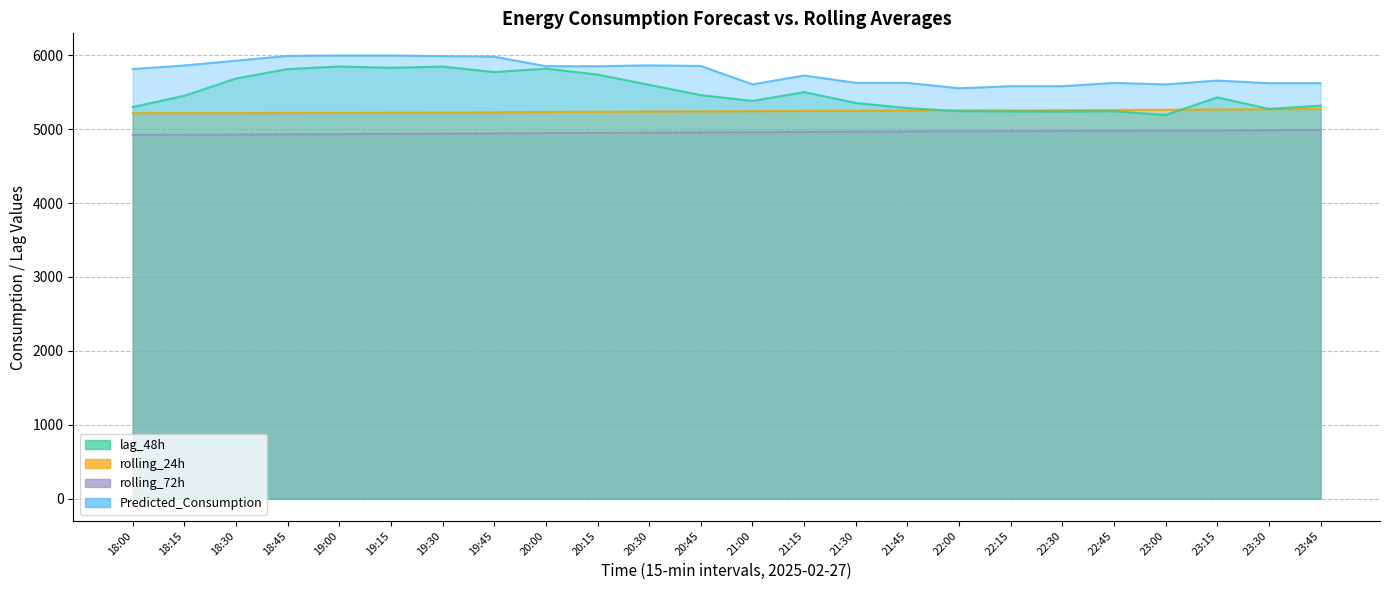

True or false: Predicted_Consumption and rolling_72h intersect in this chart.

False